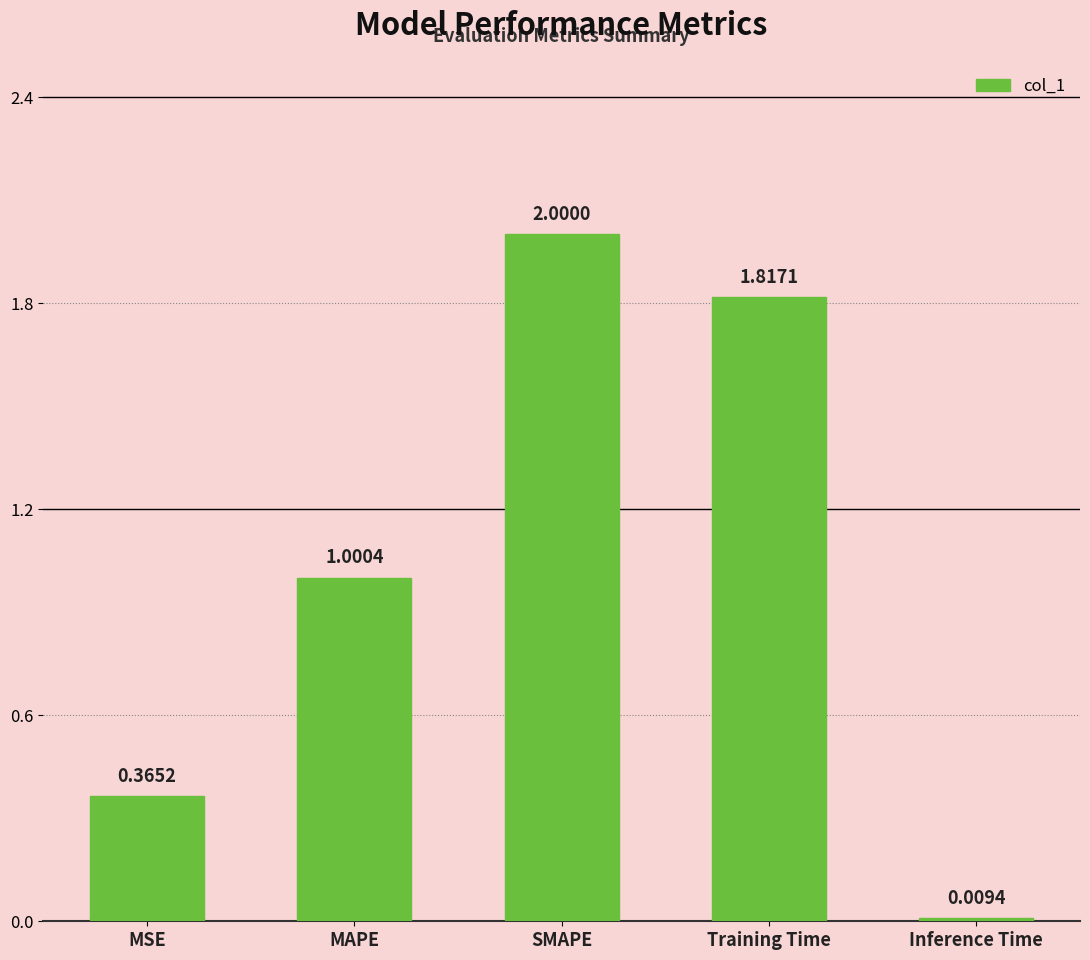

List the labels in order of value, smallest first.

Inference Time, MSE, MAPE, Training Time, SMAPE